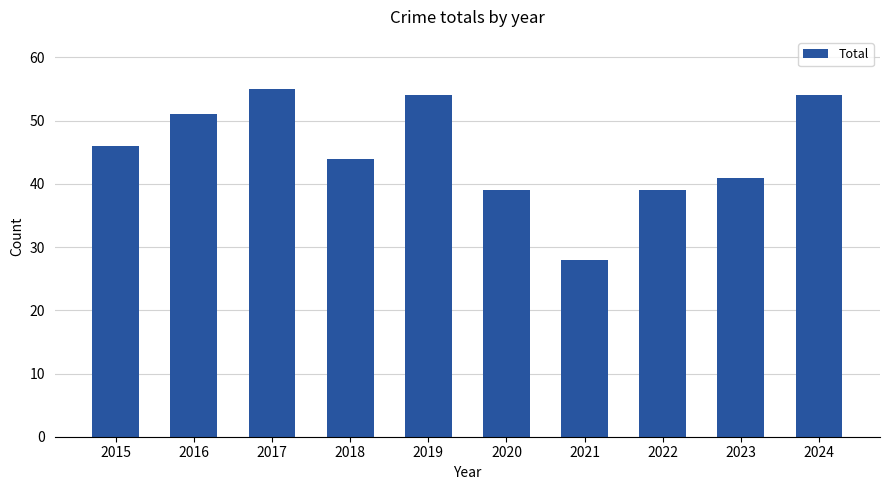

True or false: the data shows 72 at 2017.

False